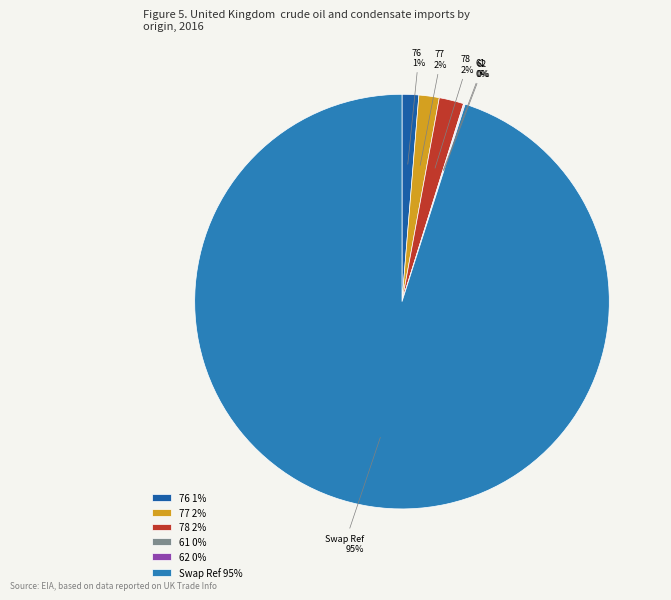

To the nearest percent, what percentage of the pie is 76?

1%